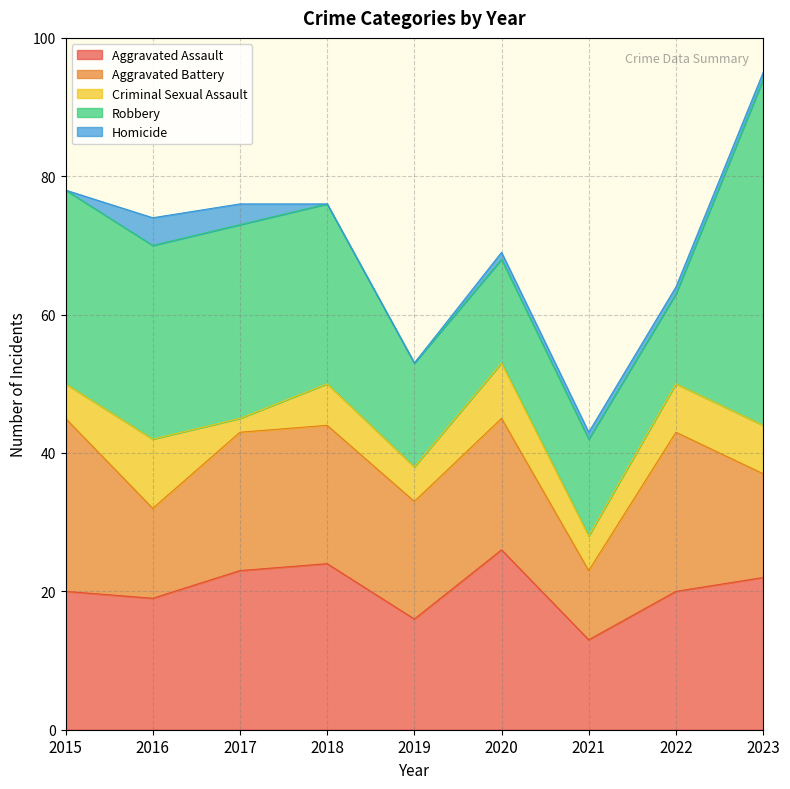

What is the difference between the maximum and minimum values in the Aggravated Assault series?

13